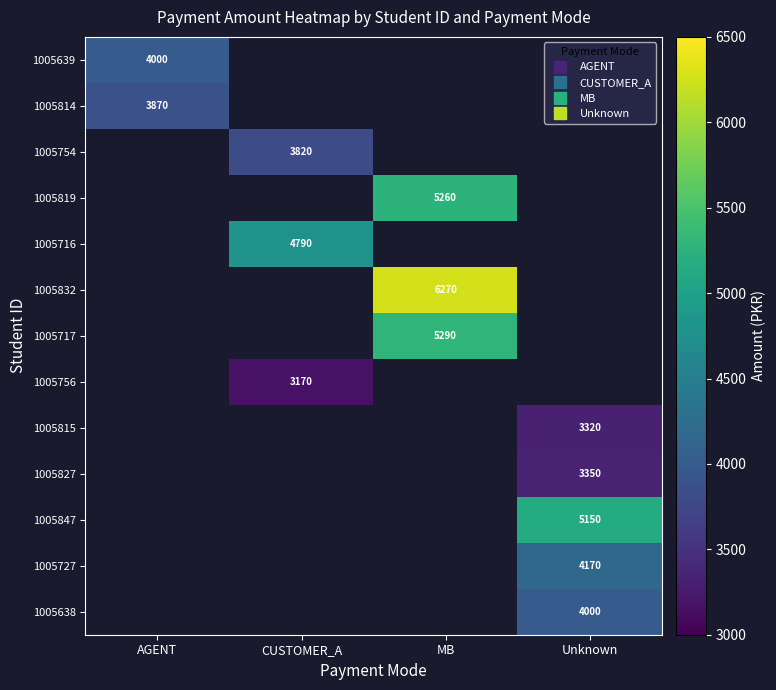

Which category has the highest value across all series?

MB